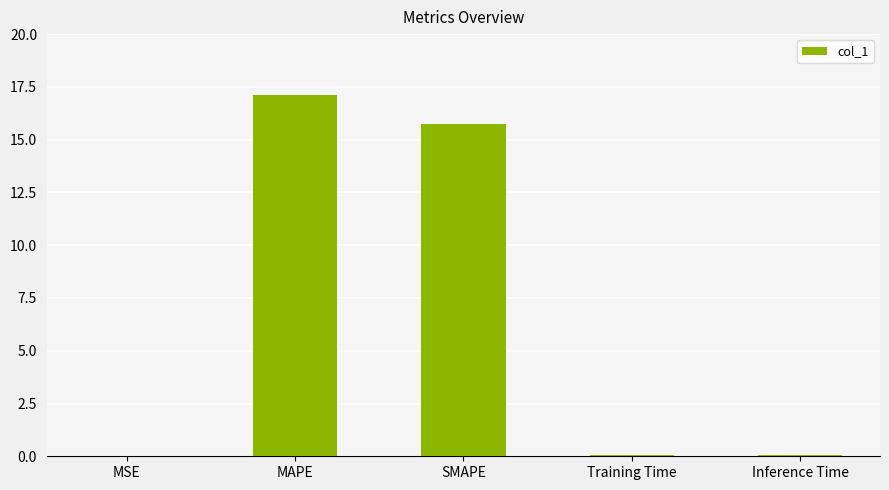

At which category does the chart reach its peak across all series?

MAPE